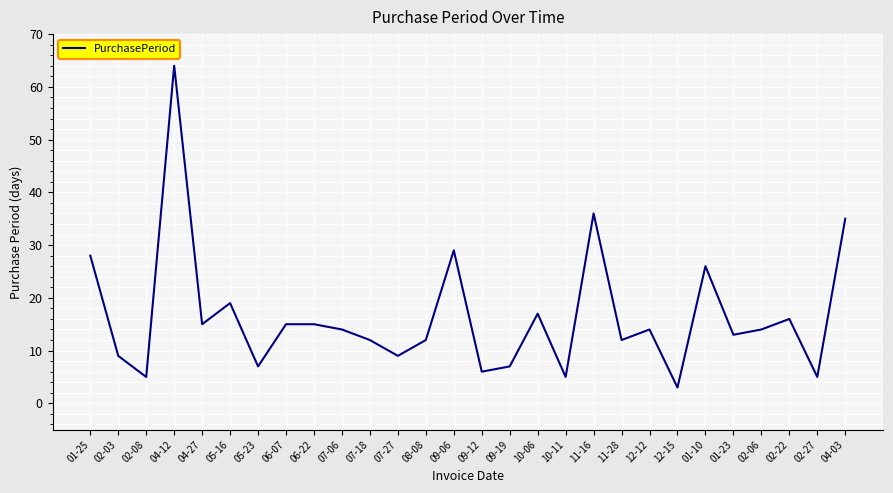

What is the change in value from 05-23 to 06-22?

+8